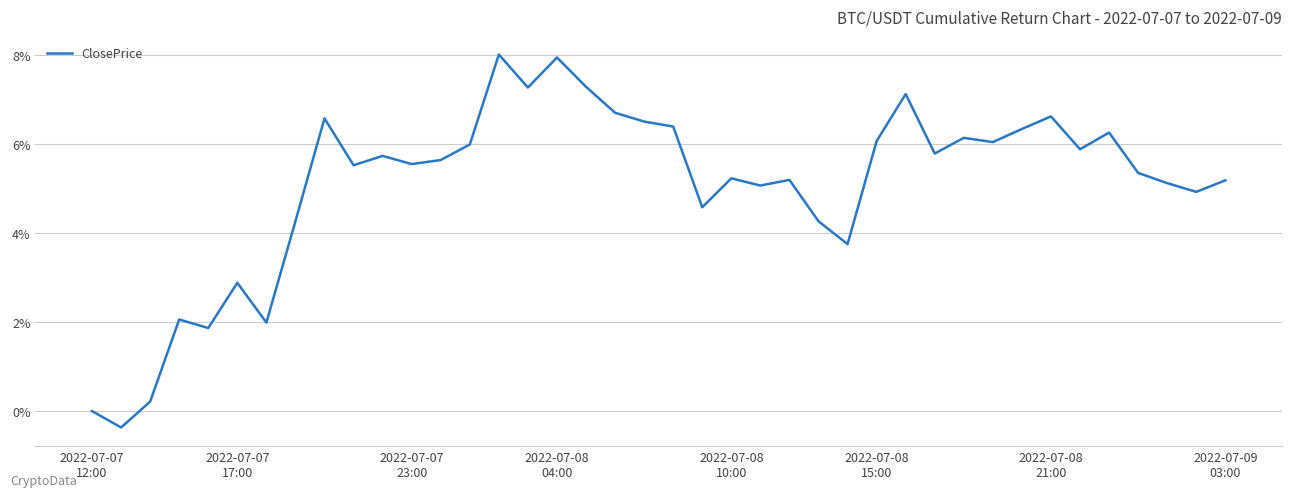

What is the smallest value displayed?

-0.4